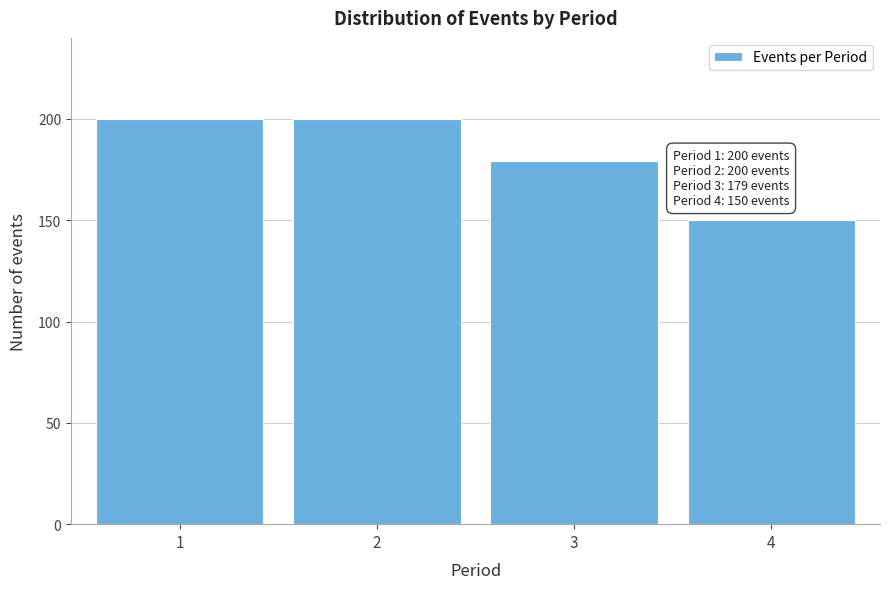

Reading left to right, extract all data points from this chart.

200	200	179	150